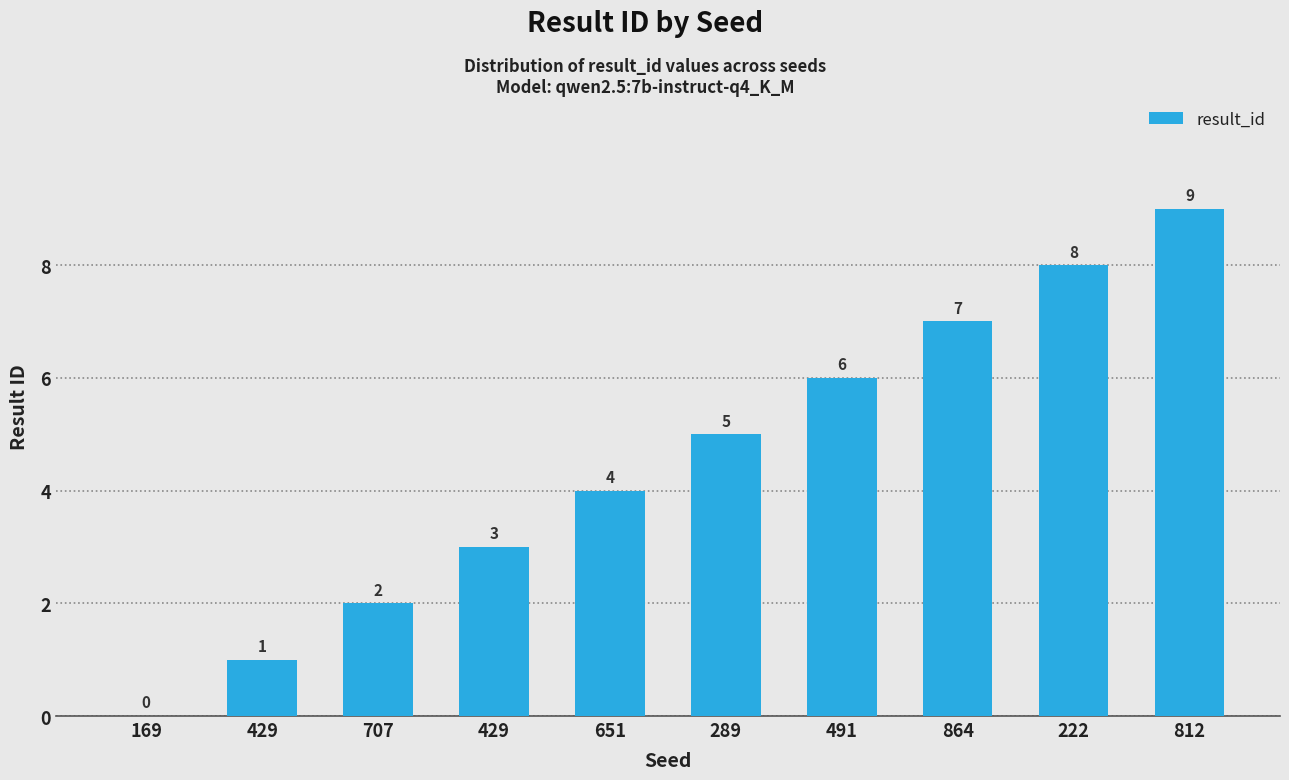

What is the sum of the values at 222 and 812?

17